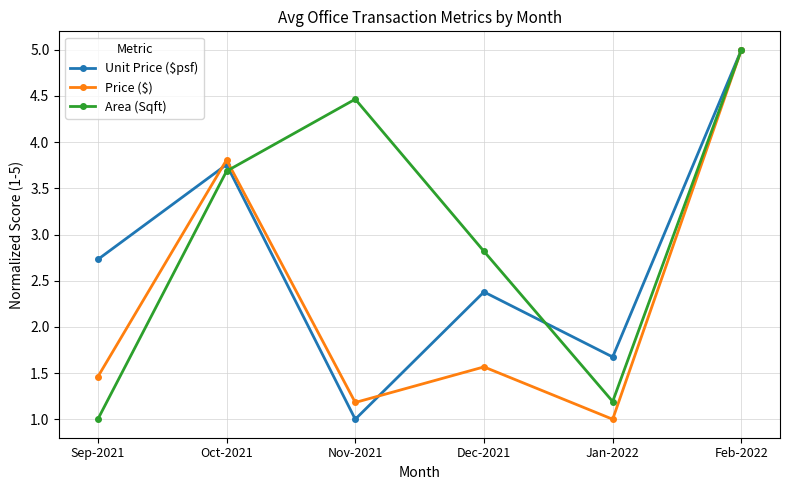

Is the value of Area (Sqft) at Dec-2021 greater than the value of Unit Price ($psf) at Oct-2021?

No